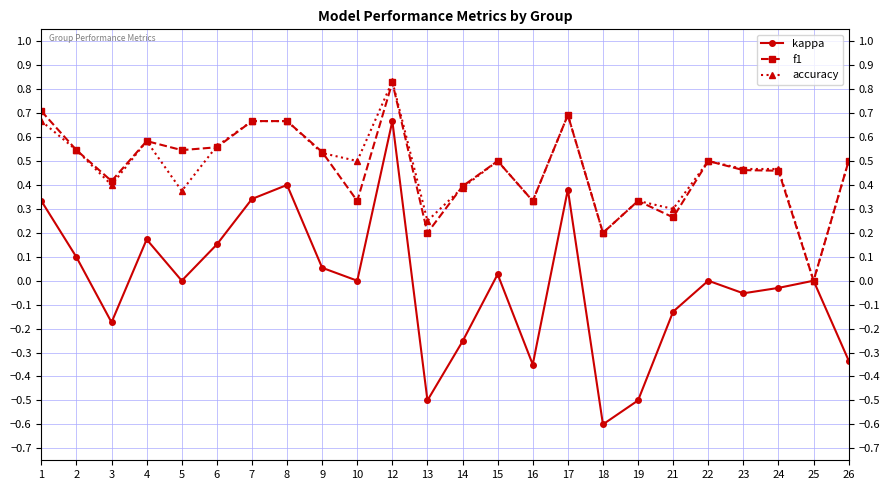

Which series changed the most between 6 and 22?

kappa